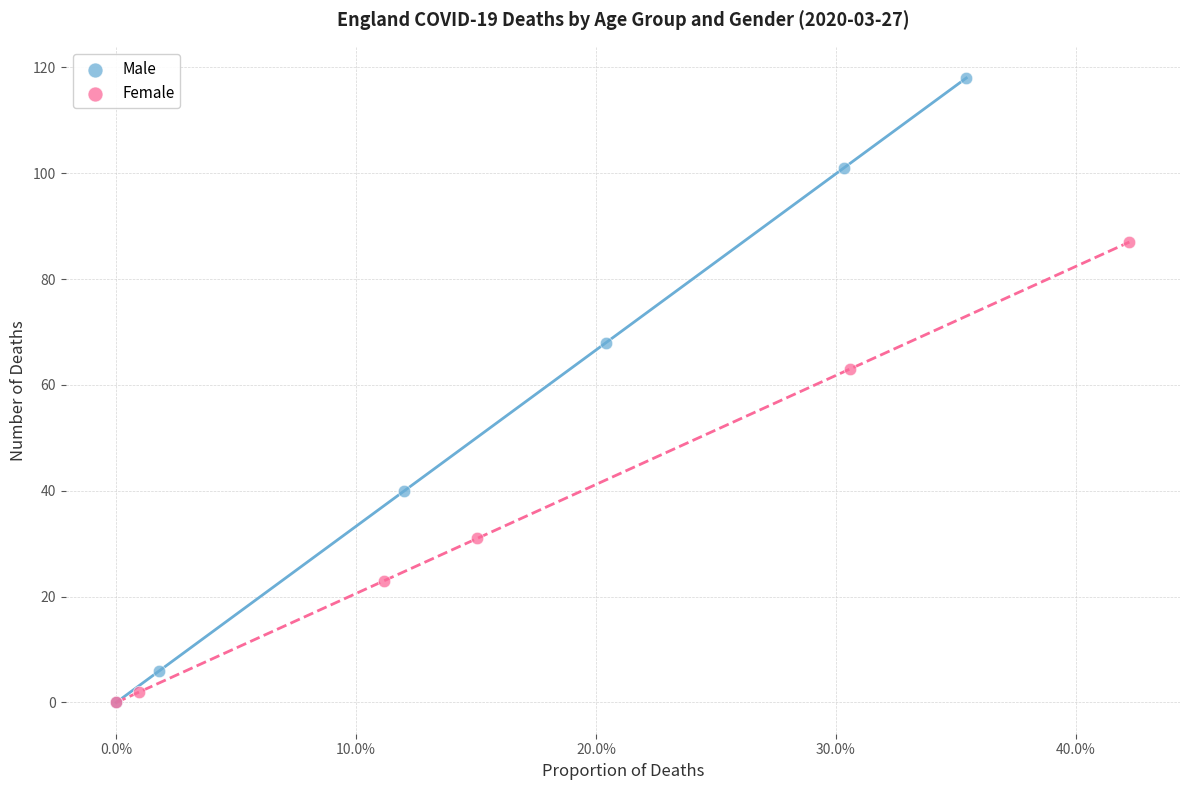

Which series has the largest Y range (max minus min)?

Male